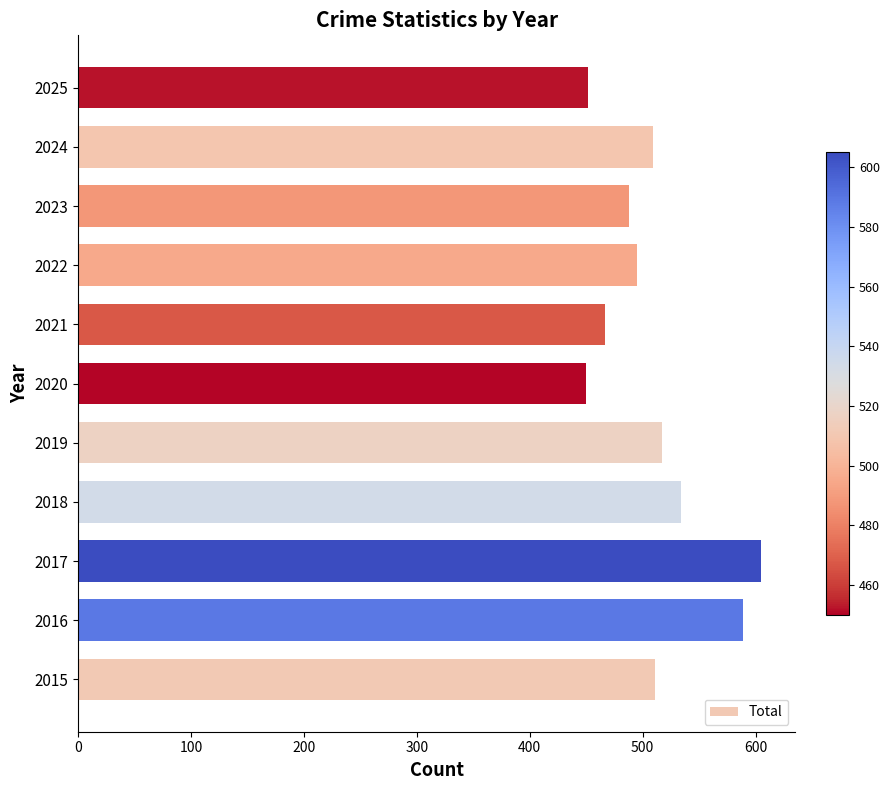

What is the smallest value displayed?

450